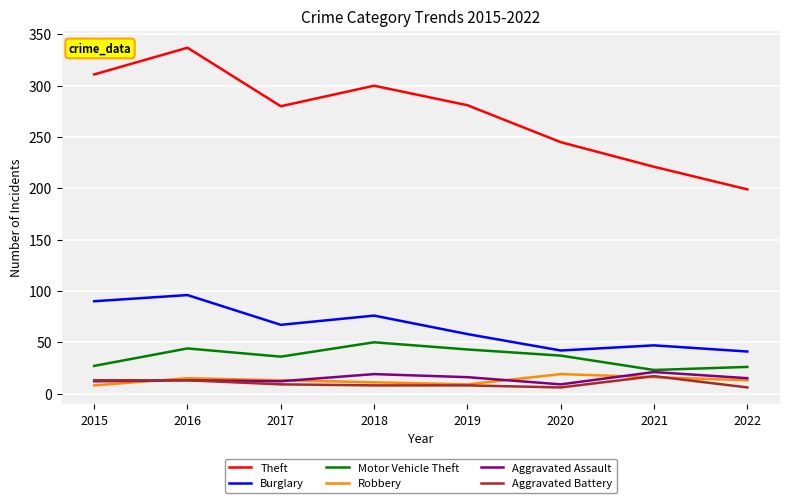

True or false: Burglary has a value of 47 at 2021.

True